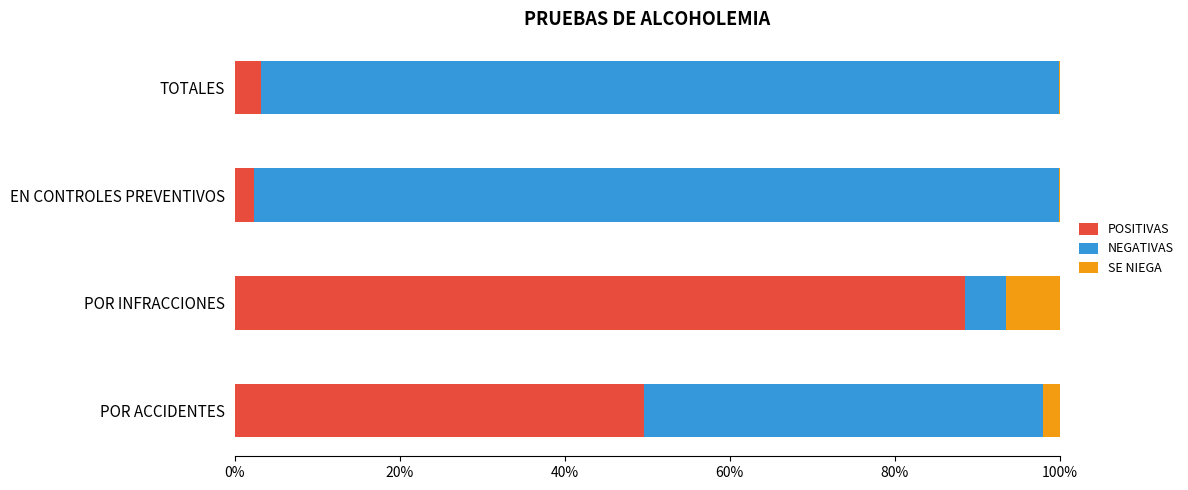

At which label is POSITIVAS closest to 45?

POR ACCIDENTES